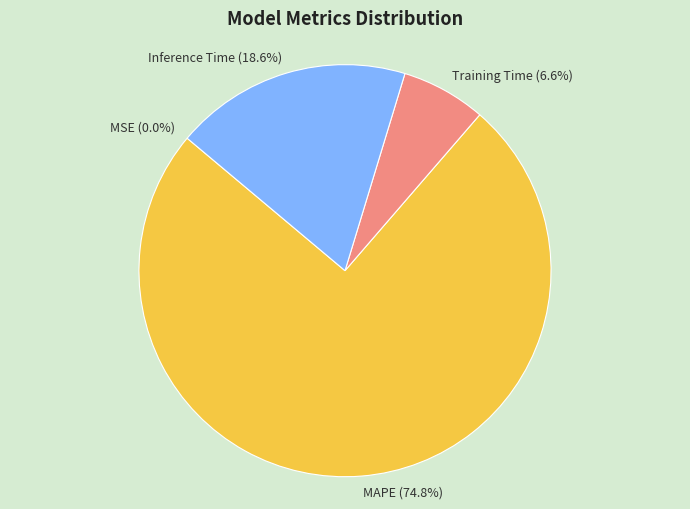

What is the largest slice in the pie chart?

MAPE (74.8%)